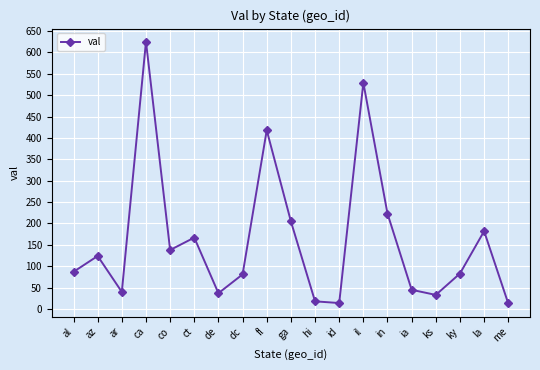

What is the greatest value displayed?

625